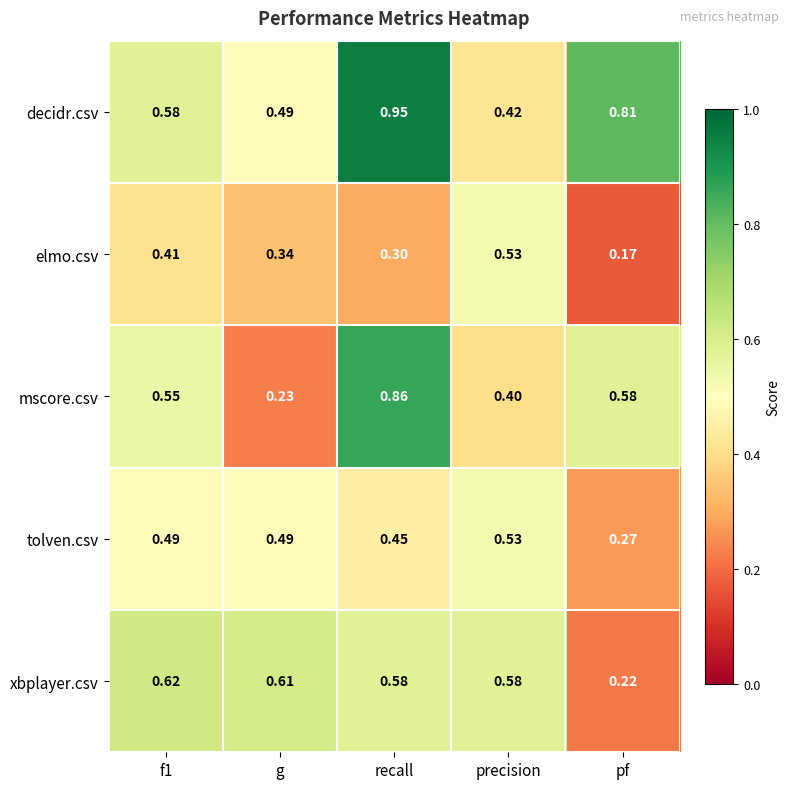

Which label corresponds to the largest value in the chart?

recall